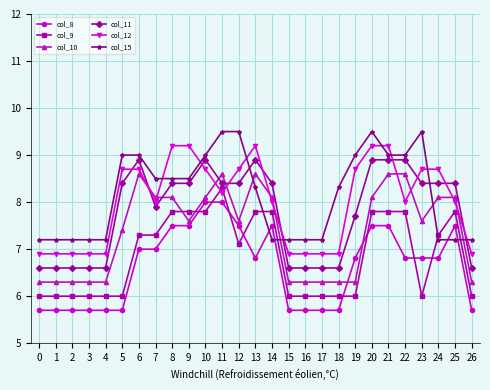

The col_9 series shows 2.9 at 3. True or false?

False